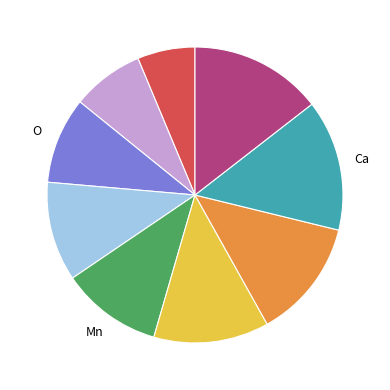

Does any single category account for the majority?

No